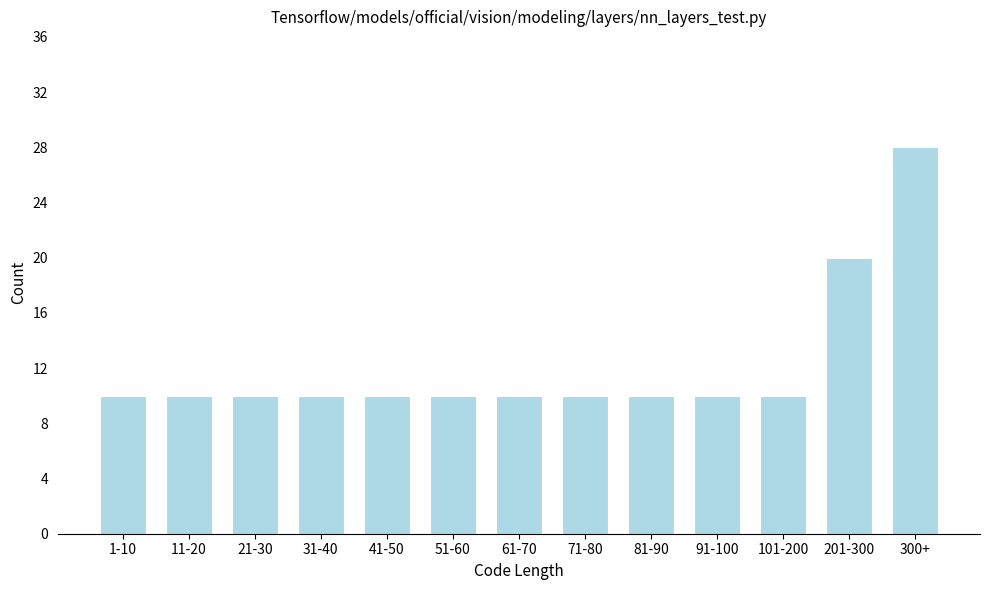

Reading left to right, extract all data points from this chart.

1-10=10	11-20=10	21-30=10	31-40=10	41-50=10	51-60=10	61-70=10	71-80=10	81-90=10	91-100=10	101-200=10	201-300=20	300+=28